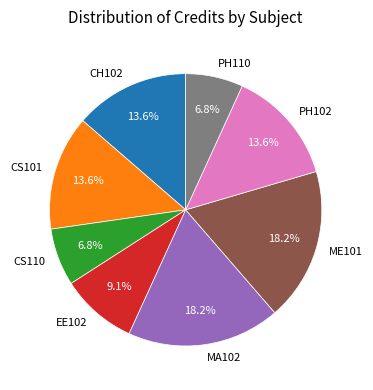

Count the number of slices in the pie.

8